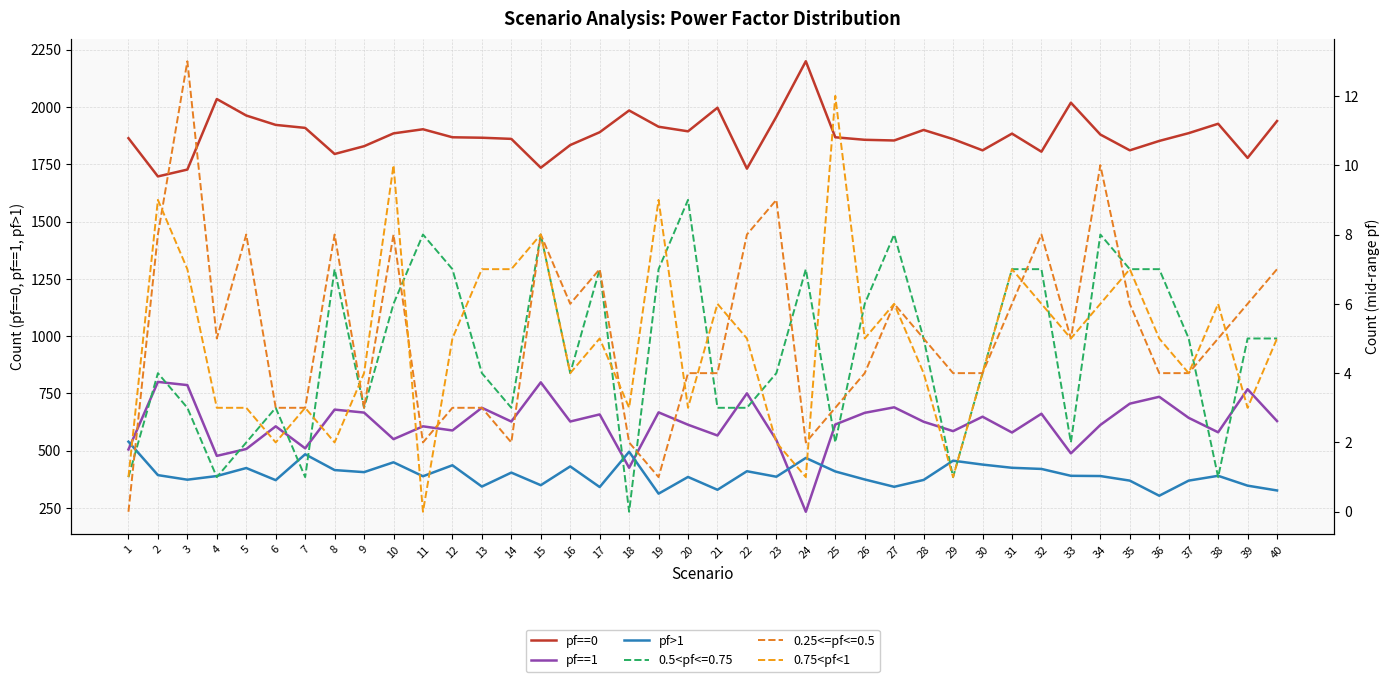

Is the value of pf==1 at 21 greater than the value of 0.75<pf<1 at 40?

Yes